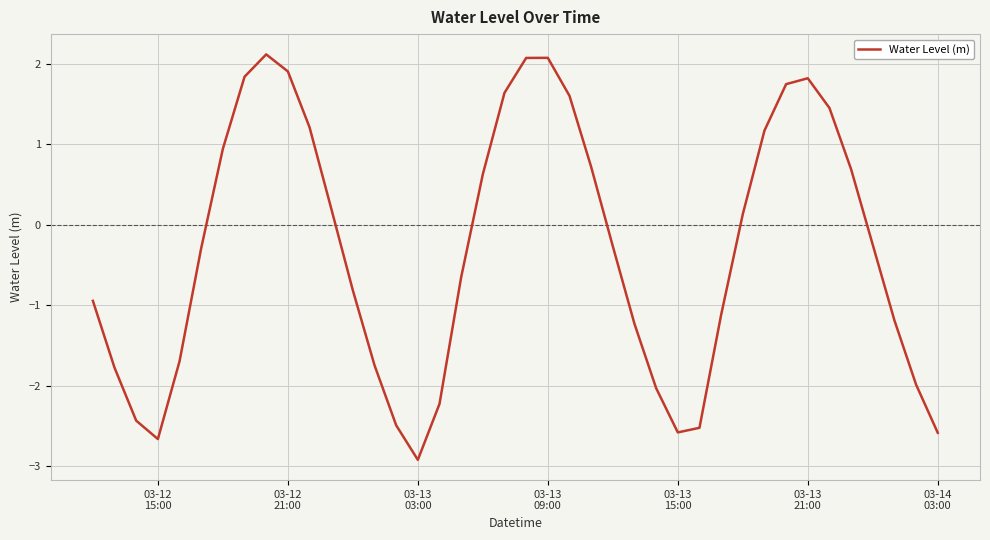

What is the difference between the maximum and minimum values?

5.0